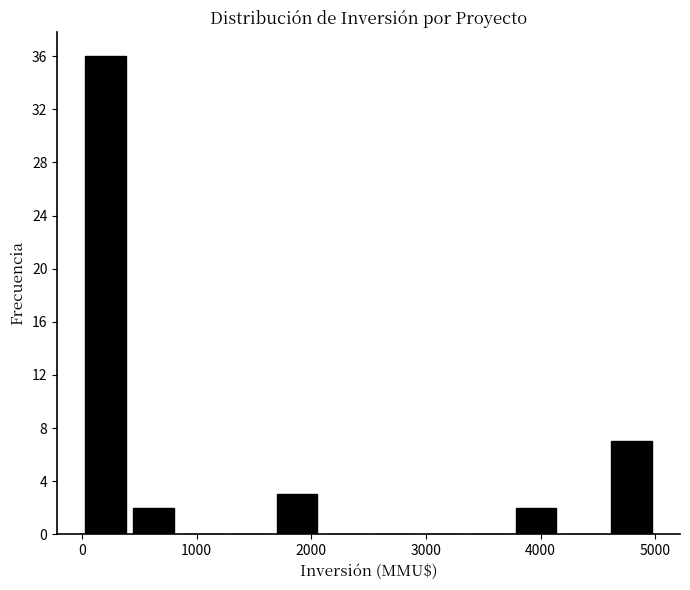

Which range on the x-axis has the tallest bar?

0 to 400